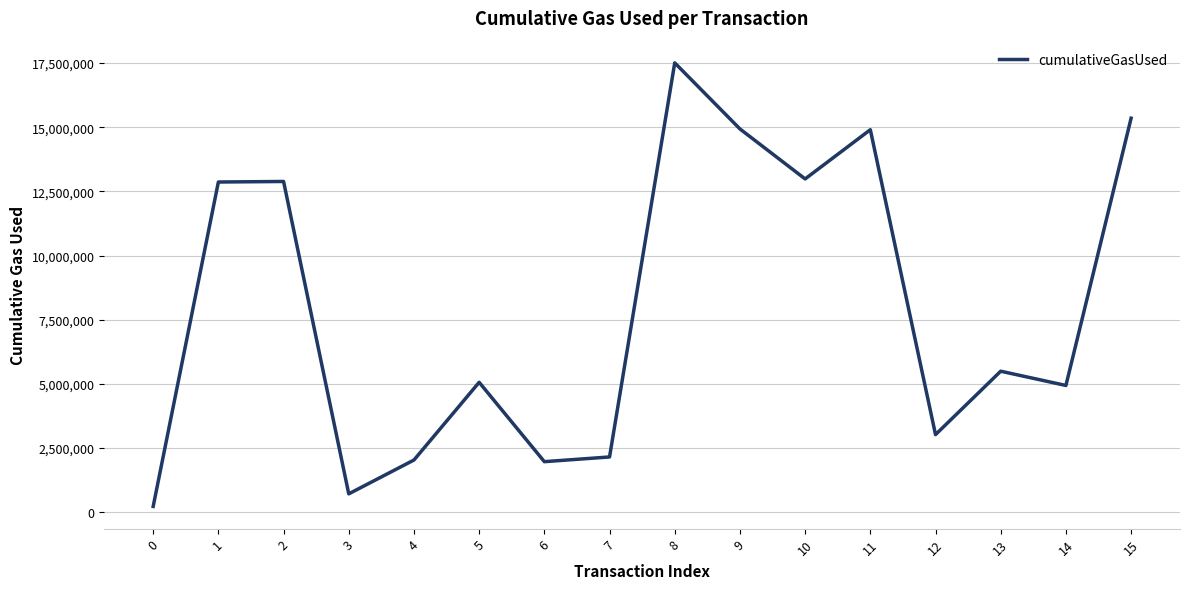

The value at 12 is 932663. True or false?

False